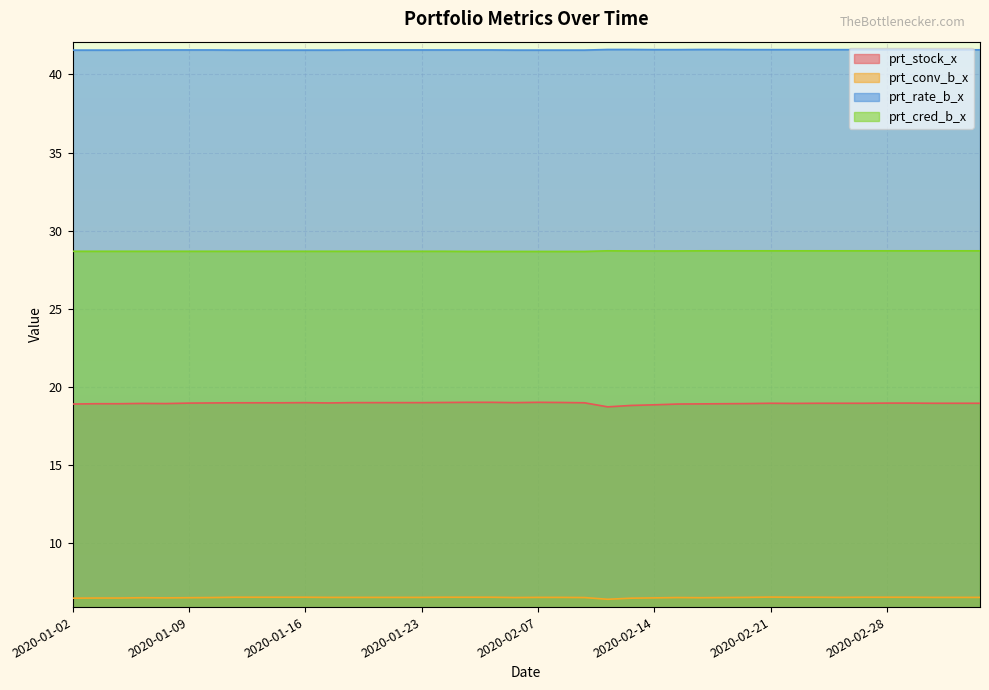

Does the chart display data point markers on the line(s)?

No